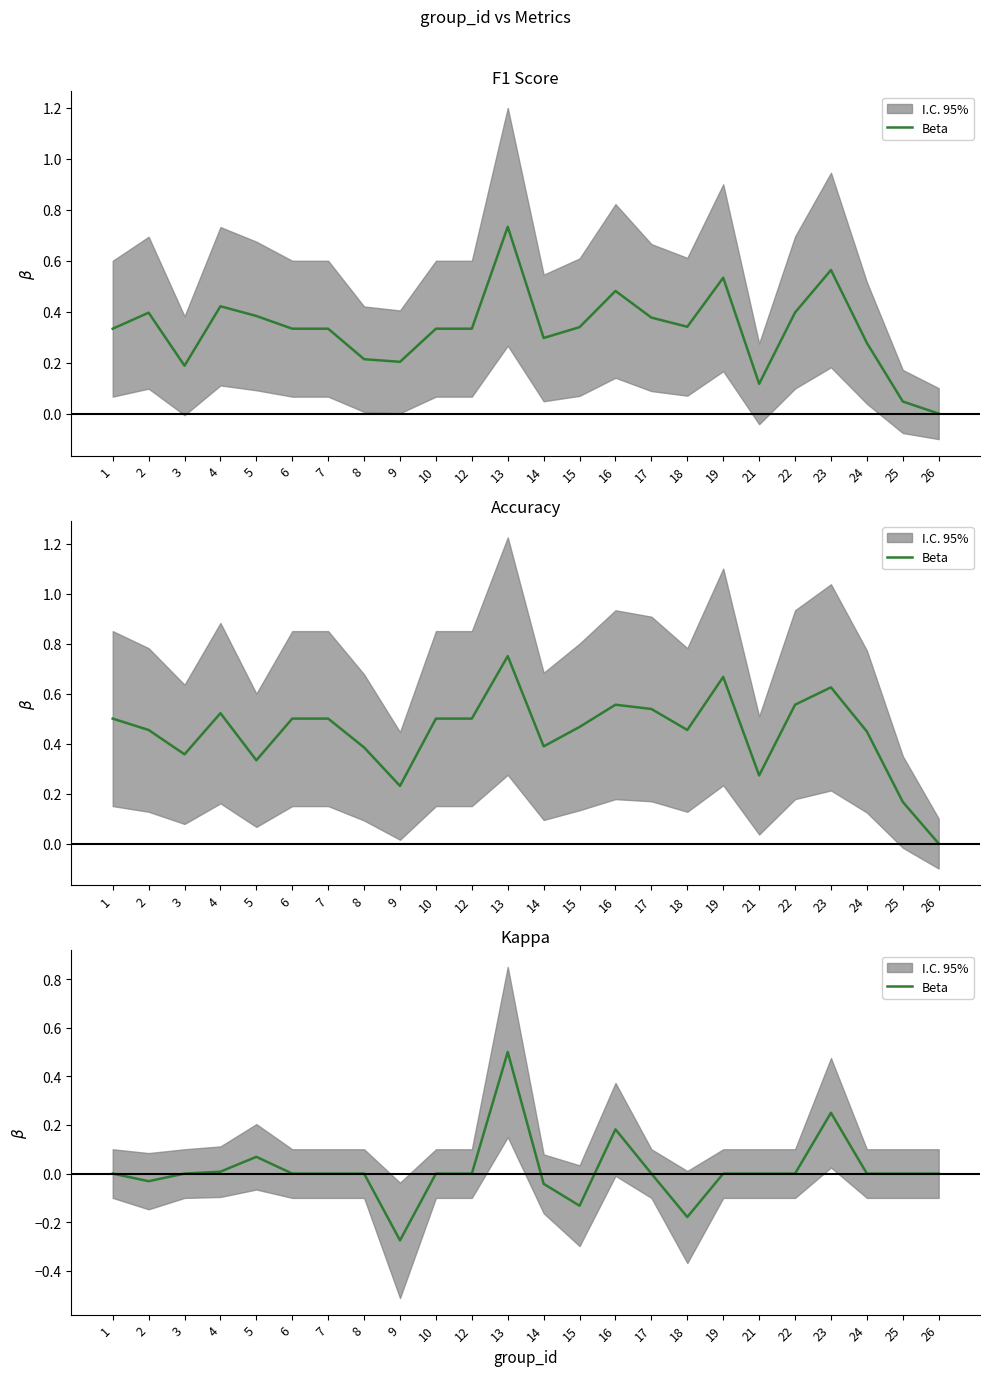

The value at 24 is 0.0. True or false?

True